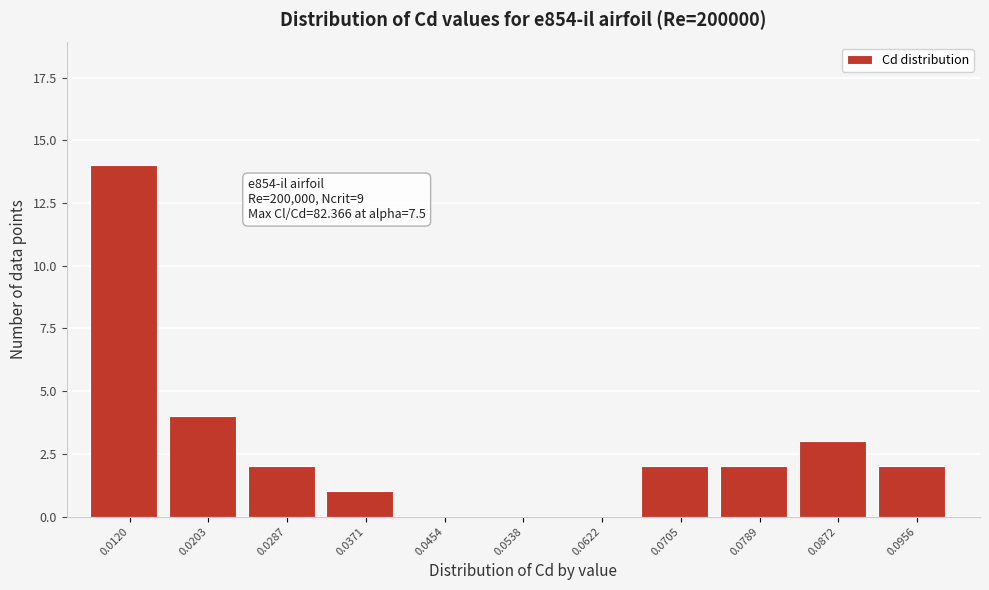

Reading left to right, extract all data points from this chart.

0.0120=14	0.0203=4	0.0287=2	0.0371=1	0.0454=0	0.0538=0	0.0622=0	0.0705=2	0.0789=2	0.0872=3	0.0956=2